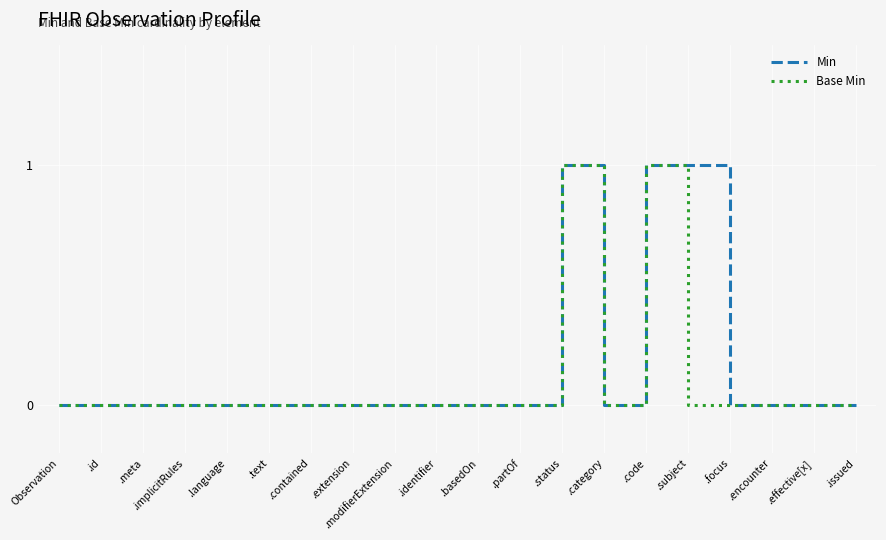

What position from the left is .language?

5